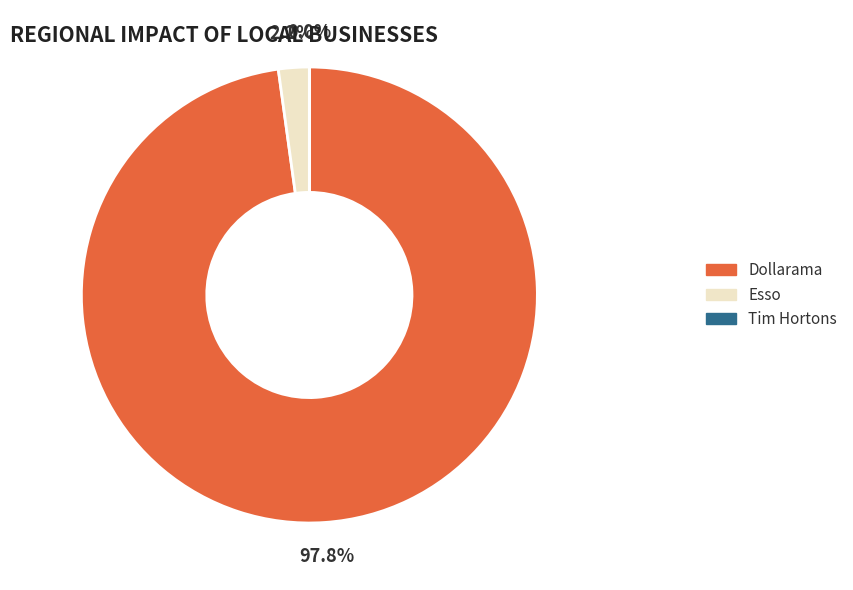

To the nearest percent, what portion does Dollarama represent?

98%